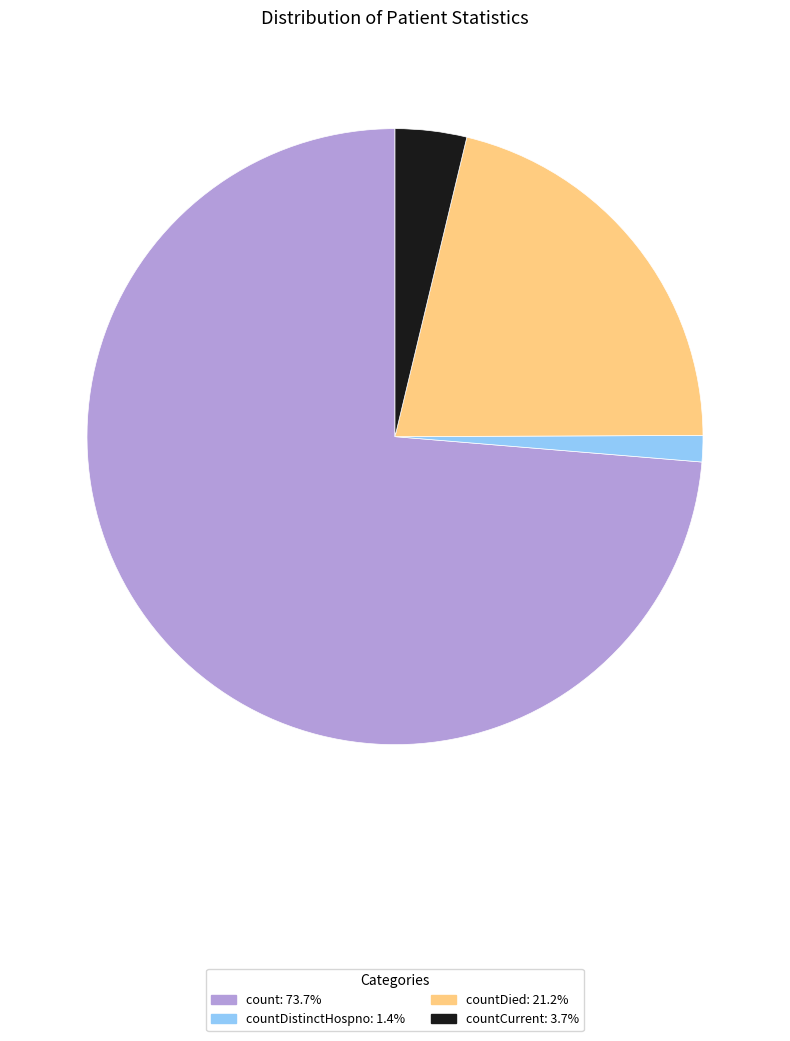

Does any single category account for the majority?

Yes